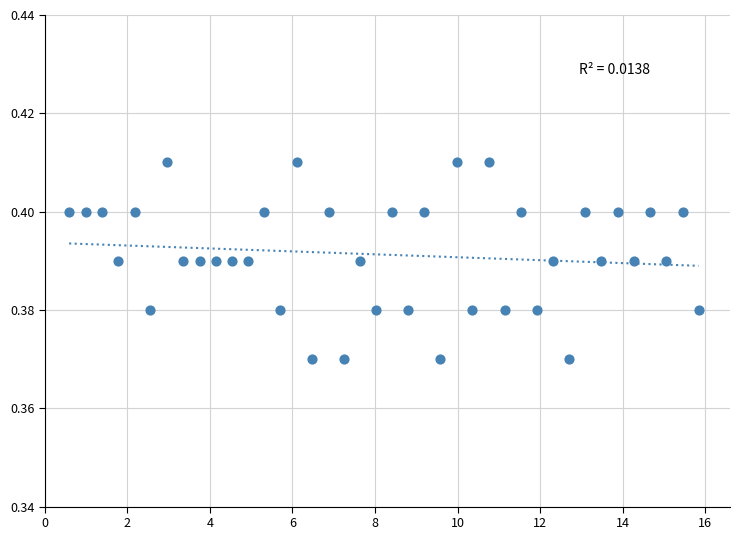

What is the range of X values (max minus min)?

15.2